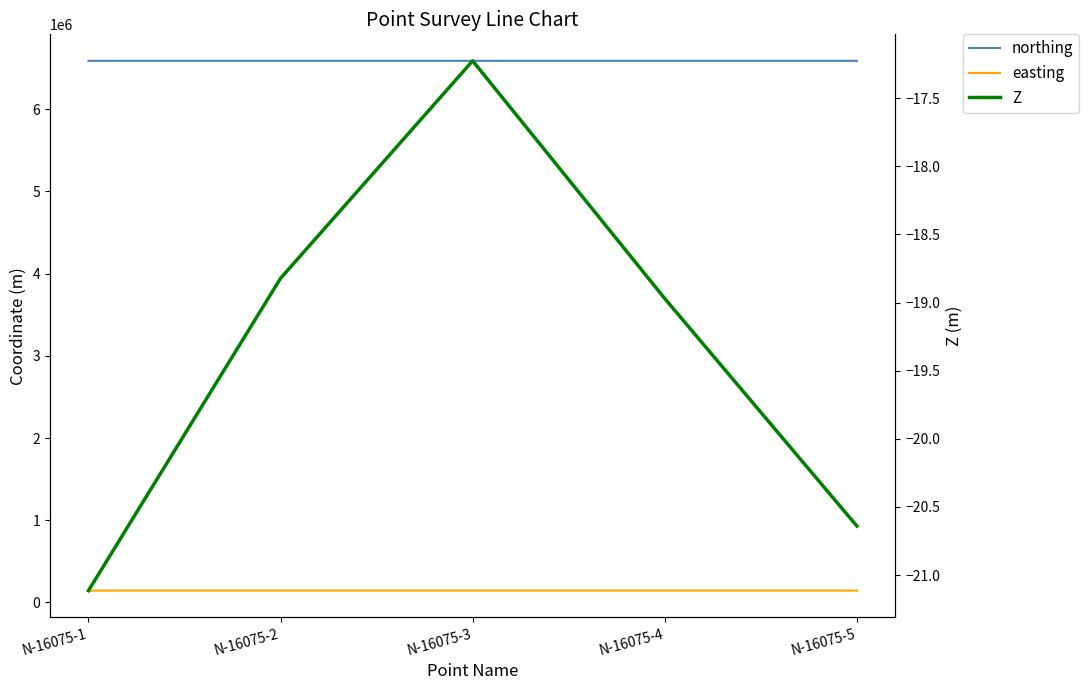

Rank the series by their maximum value, from lowest to highest.

Z, easting, northing